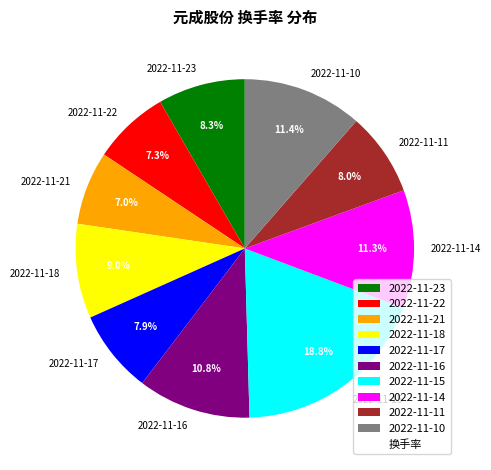

What is the ratio of the value at 2022-11-23 to the value at 2022-11-22?

1.1